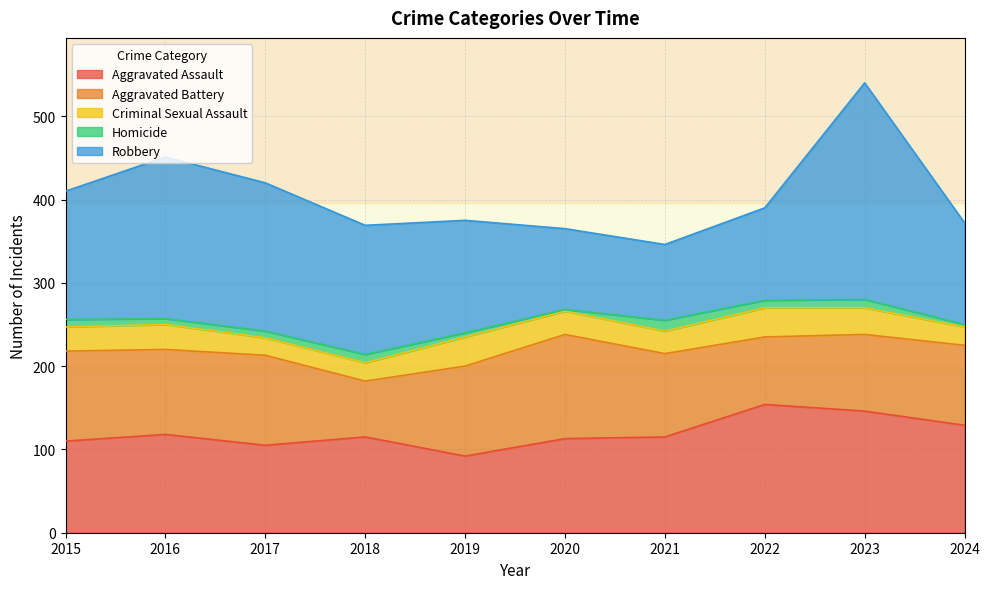

In Aggravated Battery, how many points are lower than both neighbors (excluding endpoints)?

3